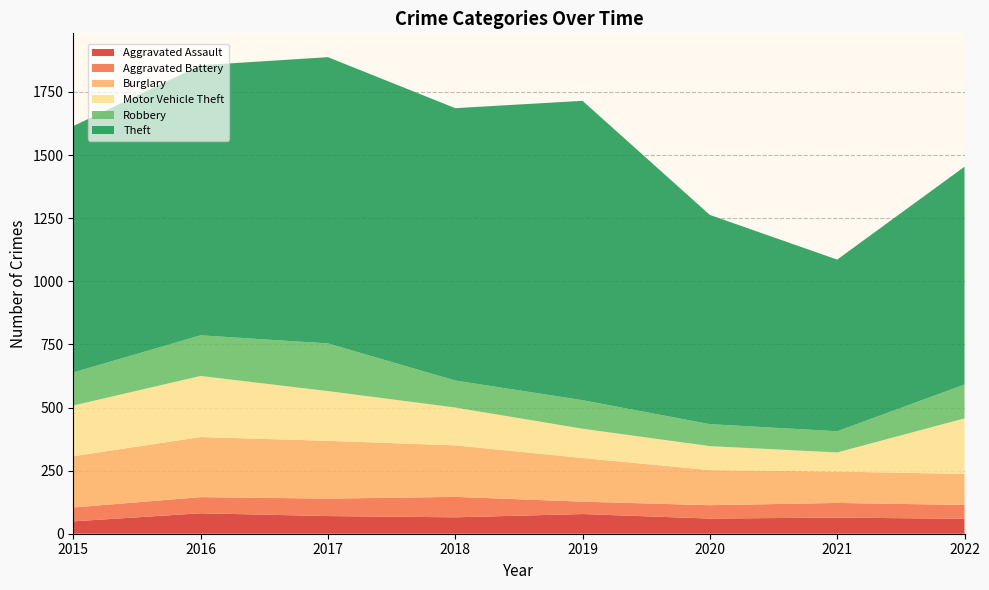

Reading right to left, list all the values displayed in this chart.

Aggravated Assault: 2022=59	2021=64	2020=60	2019=78	2018=65	2017=70	2016=81	2015=49
Aggravated Battery: 2022=55	2021=58	2020=53	2019=49	2018=81	2017=69	2016=64	2015=55
Burglary: 2022=123	2021=124	2020=139	2019=173	2018=204	2017=229	2016=238	2015=203
Motor Vehicle Theft: 2022=220	2021=76	2020=95	2019=116	2018=150	2017=197	2016=242	2015=201
Robbery: 2022=134	2021=84	2020=87	2019=113	2018=107	2017=189	2016=161	2015=131
Theft: 2022=863	2021=680	2020=829	2019=1186	2018=1079	2017=1134	2016=1070	2015=976